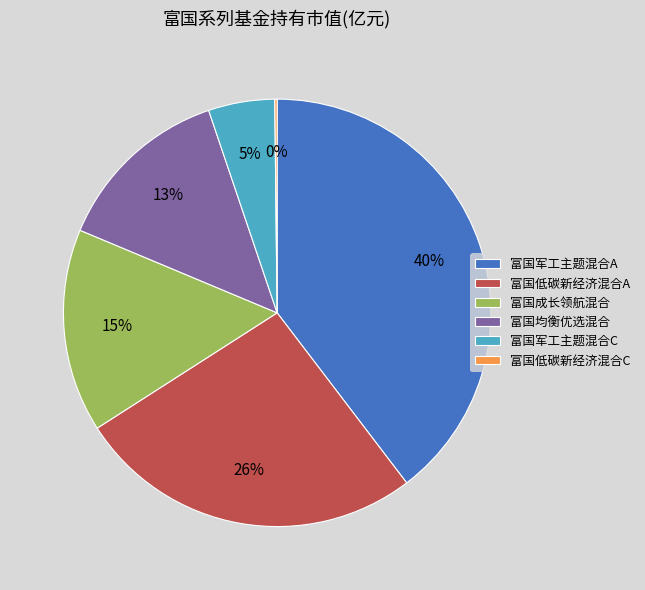

Is there a majority slice in this chart?

No